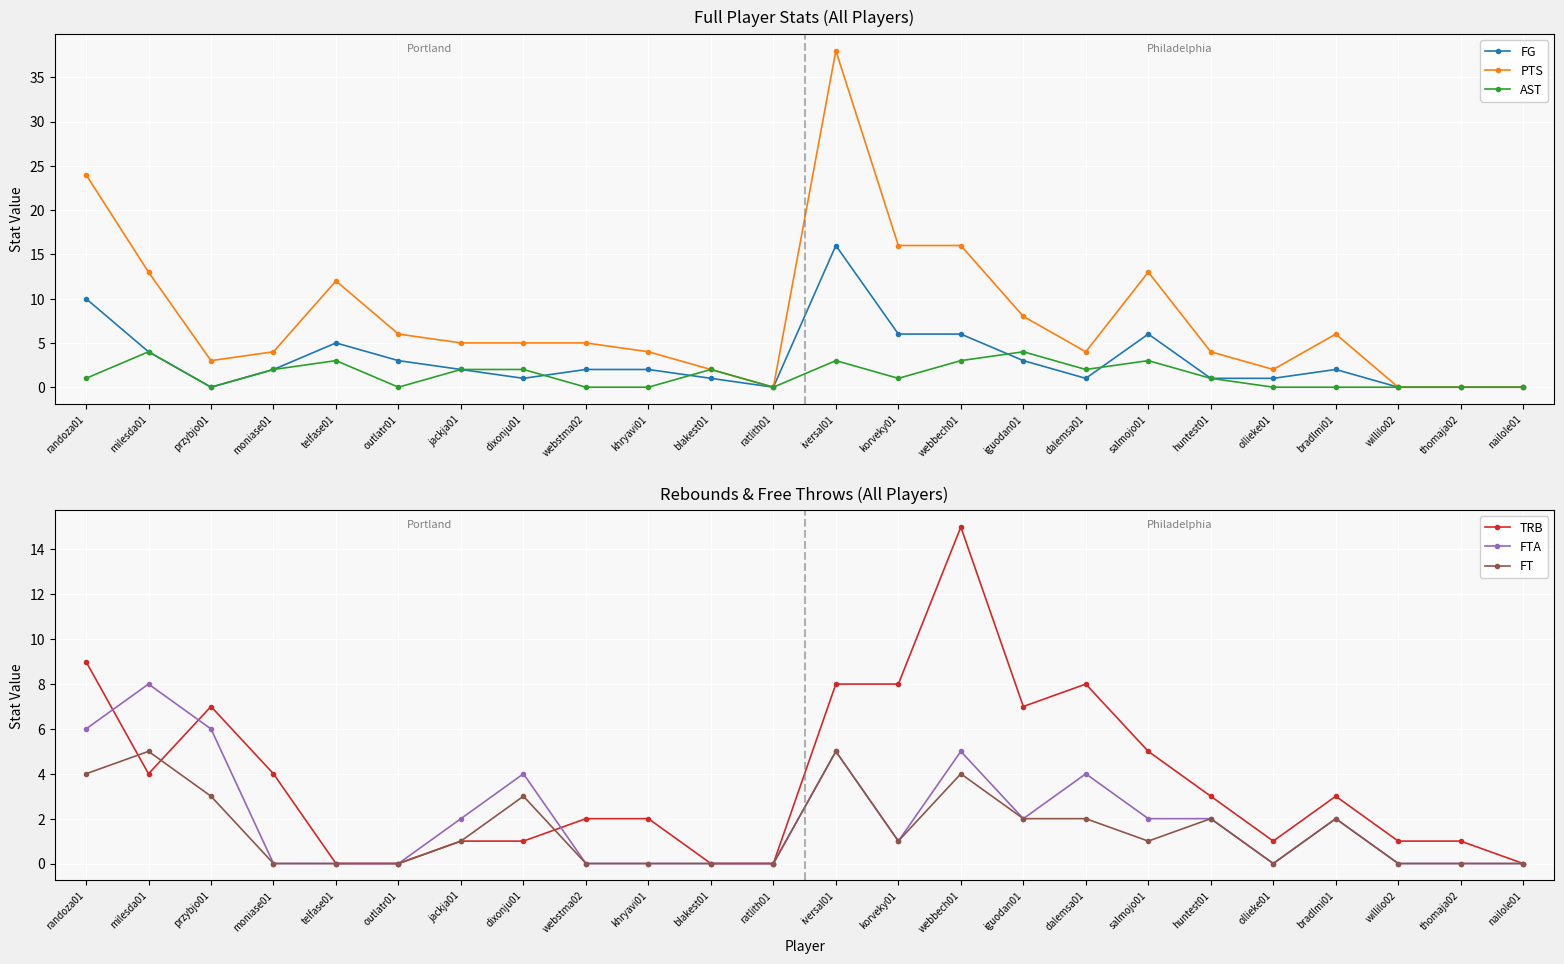

How many positive values does the FTA series have?

13